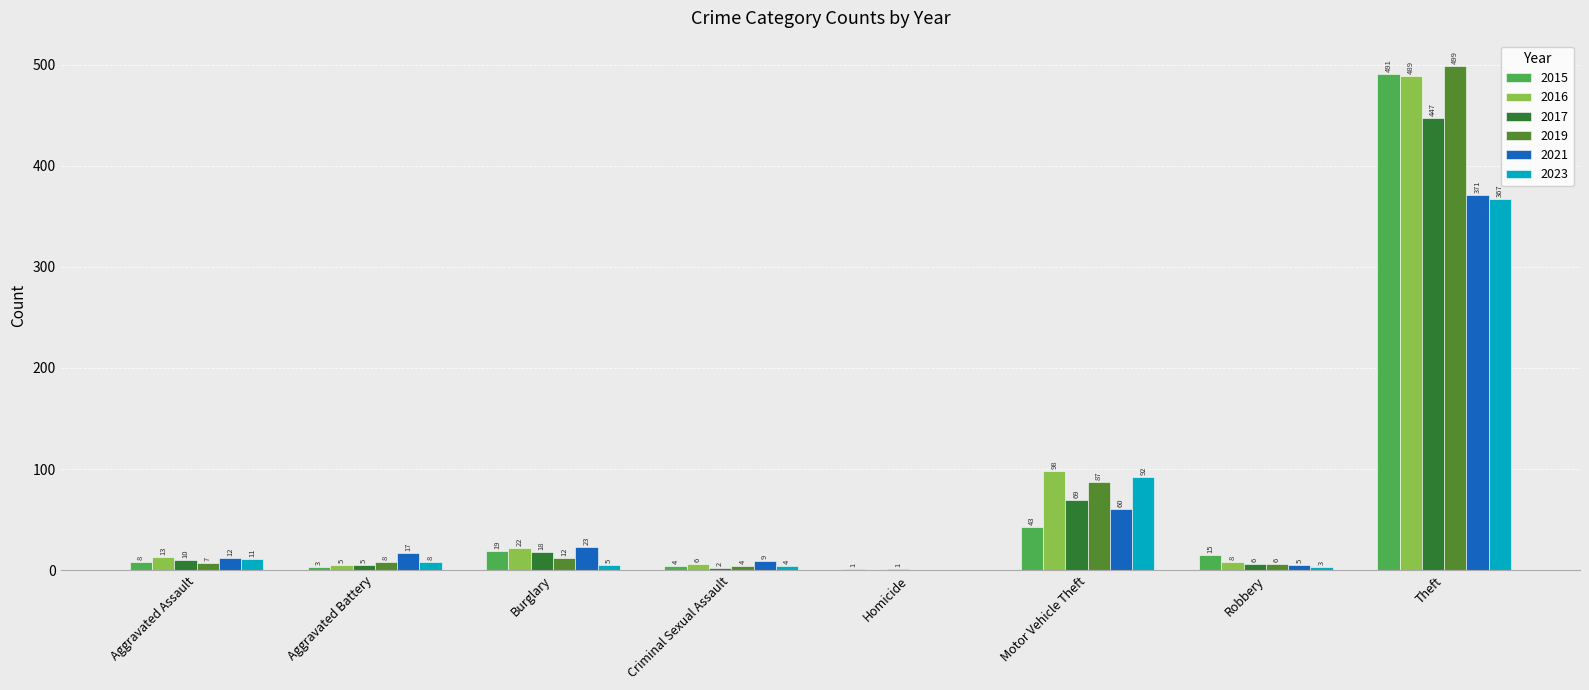

Is the value of 2015 at Burglary greater than the value of 2021 at Motor Vehicle Theft?

No